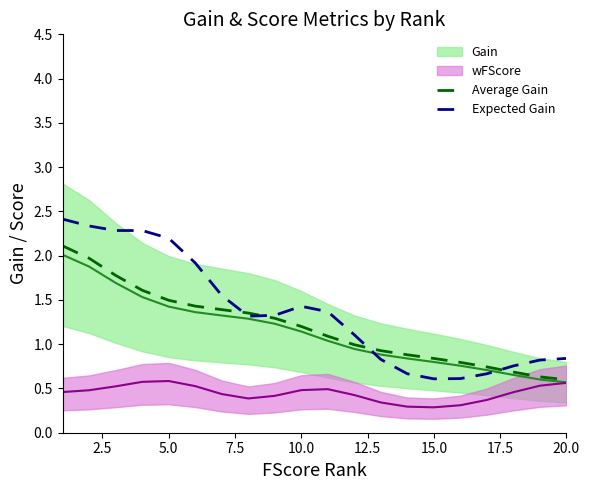

What is the maximum value for Expected Gain?

2.4